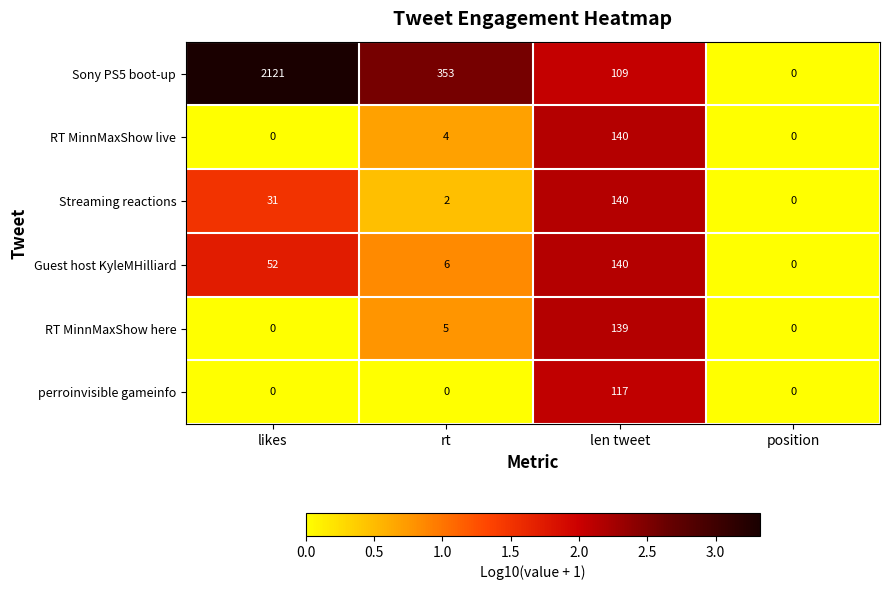

What is the maximum value shown in the chart?

2121